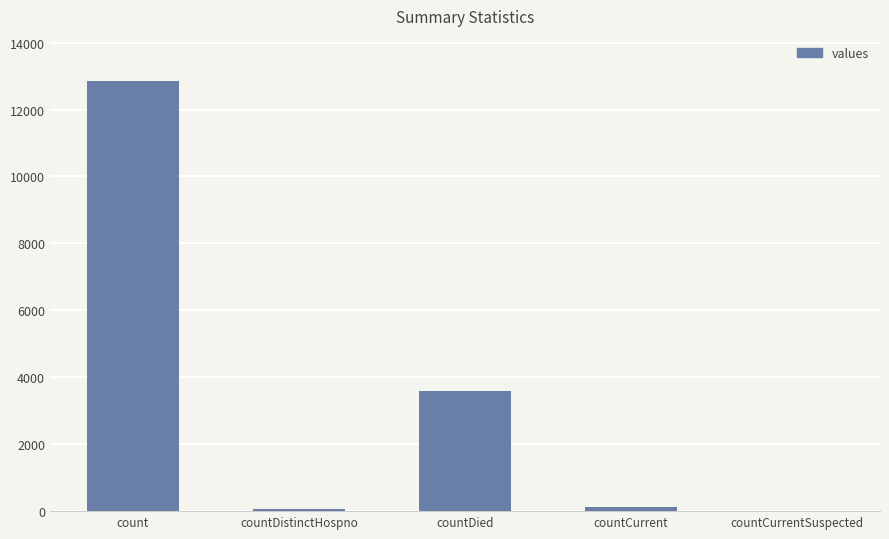

The value at countCurrent is 137. True or false?

True